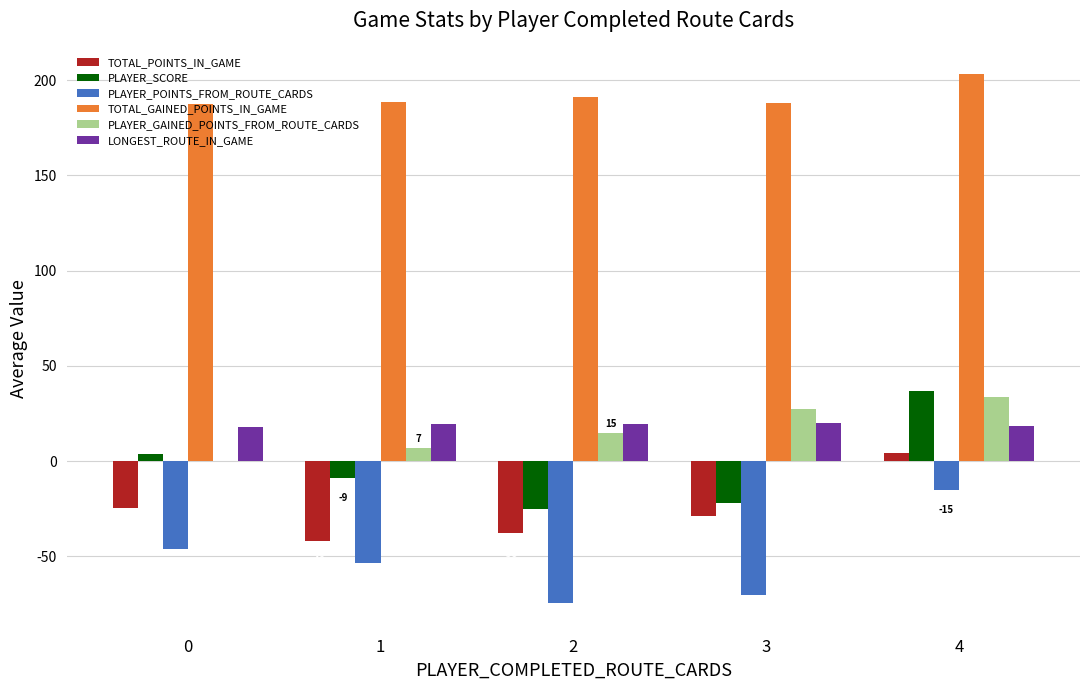

Which category has the highest value in the PLAYER_GAINED_POINTS_FROM_ROUTE_CARDS series?

4